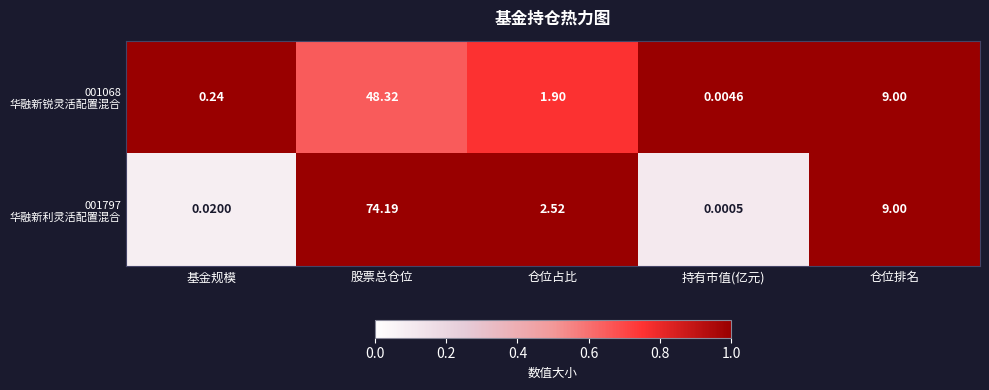

At which category is the sum across all series the highest?

股票总仓位